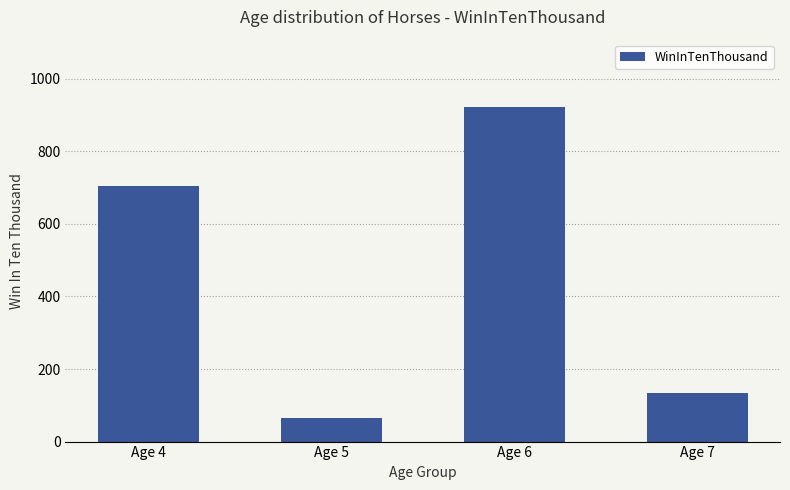

What is the ratio of the value at Age 5 to the value at Age 6?

0.1